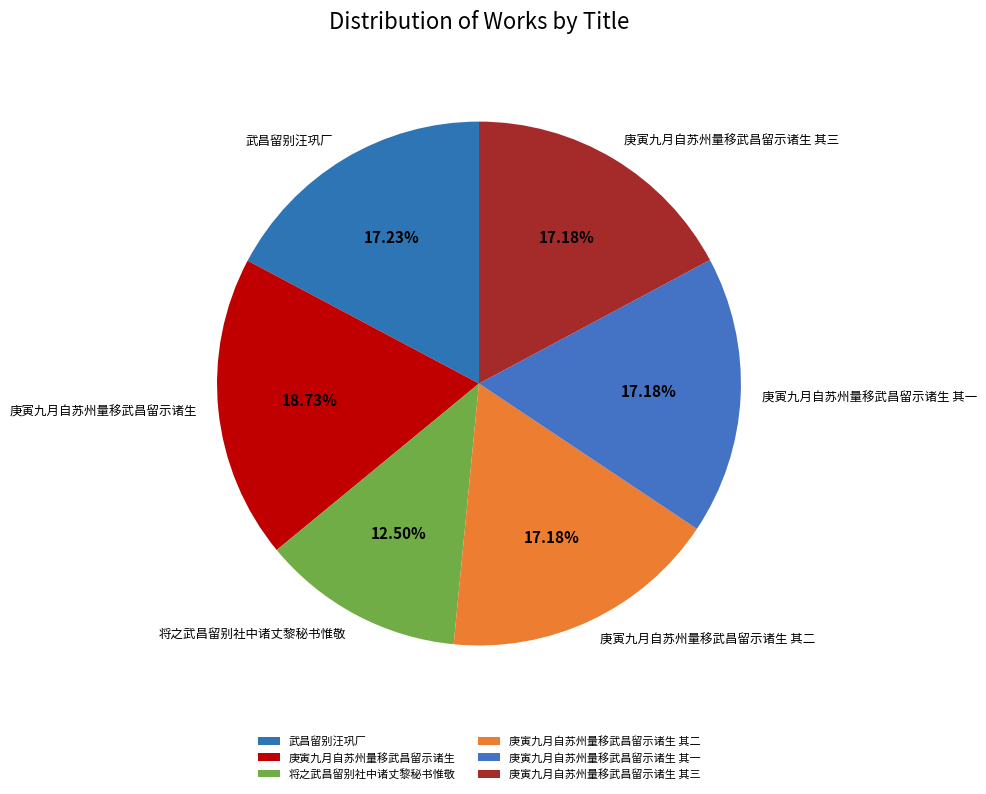

Combined, do 将之武昌留别社中诸丈黎秘书惟敬 and 庚寅九月自苏州量移武昌留示诸生 其三 account for over 50%?

No